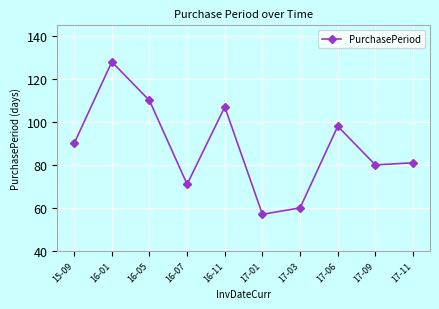

Rank the categories by value from lowest to highest.

17-01, 17-03, 16-07, 17-09, 17-11, 15-09, 17-06, 16-11, 16-05, 16-01